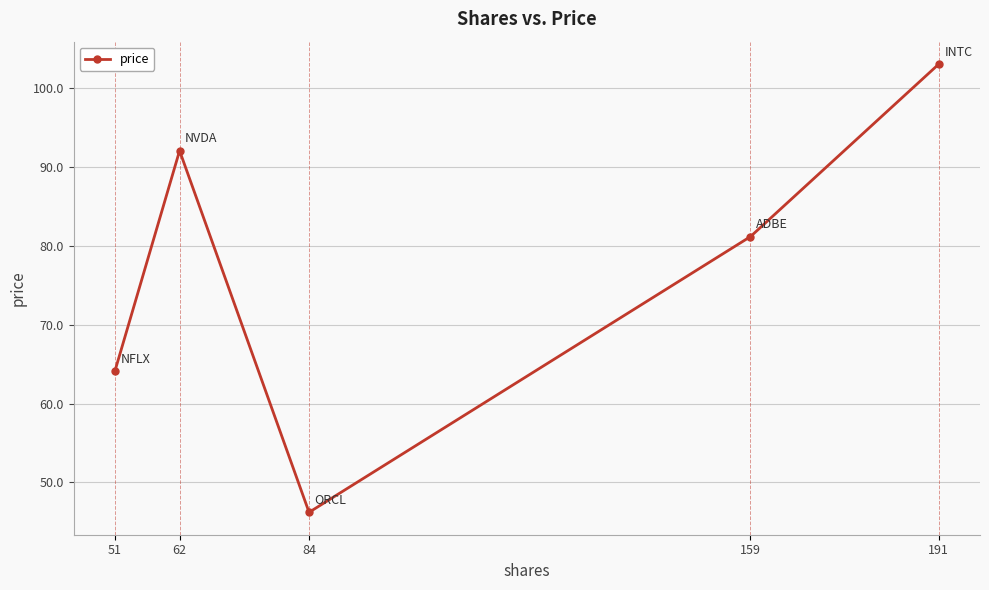

What is the value of the 5th point from the left?

103.1